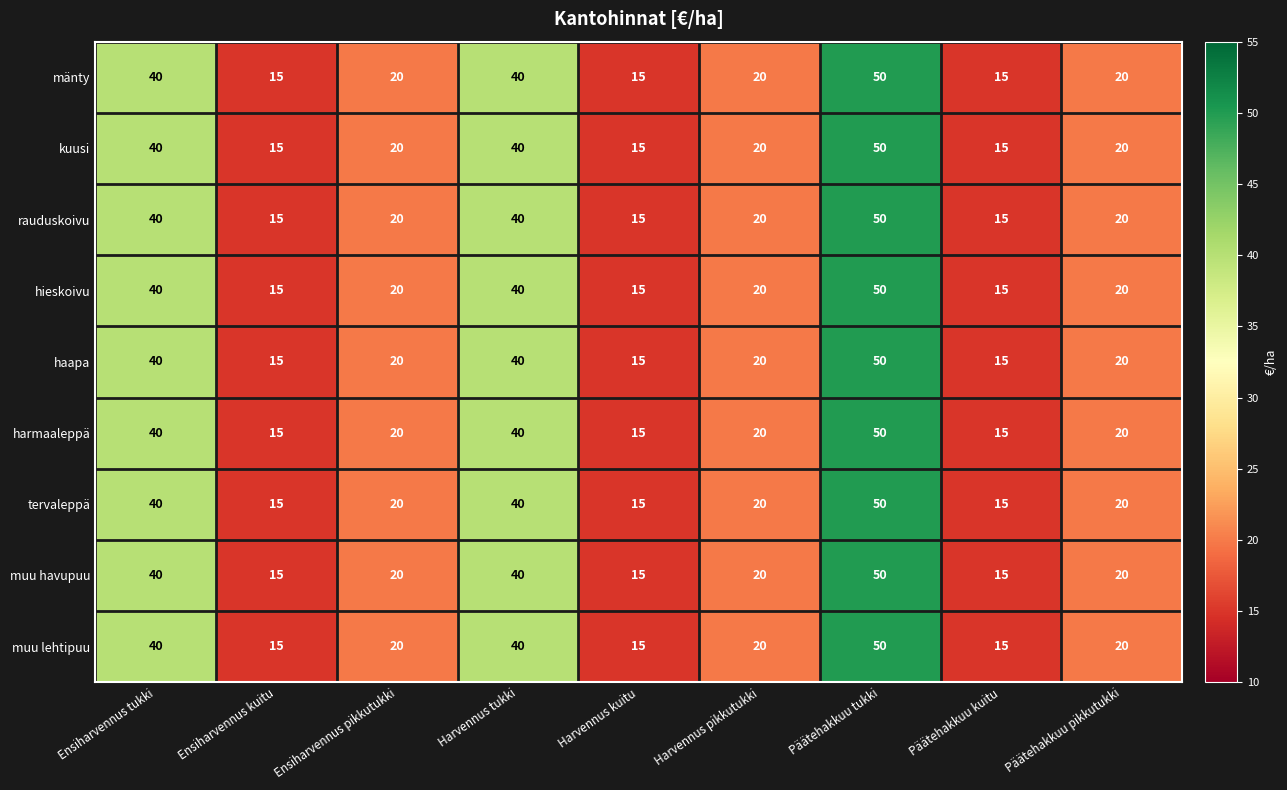

Which label corresponds to the largest value in the chart?

Päätehakkuu tukki